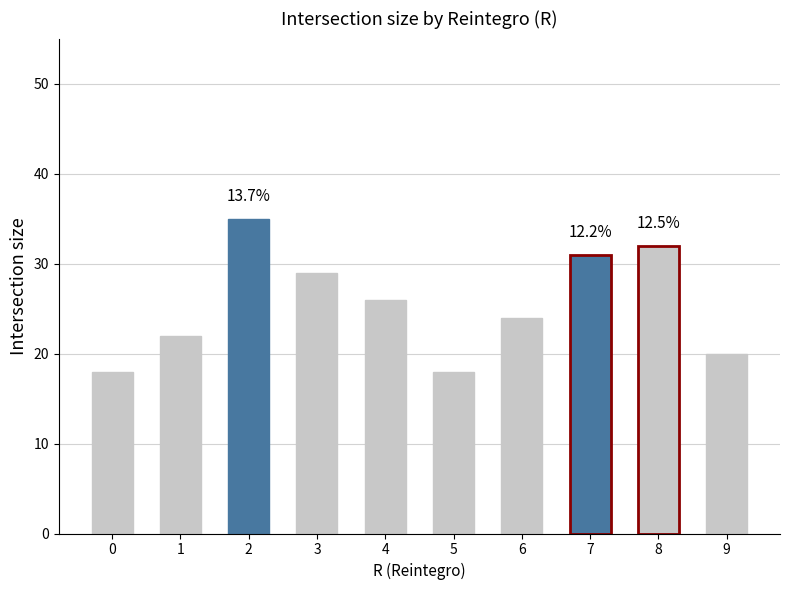

What is the smallest value displayed?

18